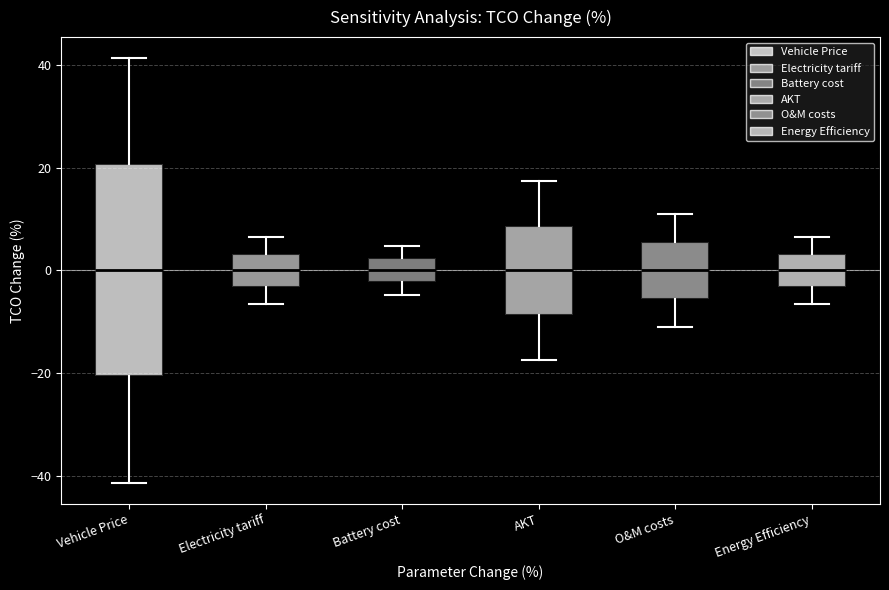

Reading left to right, transcribe this box plot: for each box, give where its median line is, the range the box spans, and where its two whiskers end, as read against the y-axis. The values are not printed on the chart, so give them approximately, as read against the axis.

Vehicle Price: median 0, box -20 to 20, whiskers -42 to 42
Electricity tariff: median 0, box -4 to 4, whiskers -6 to 6
Battery cost: median 0, box -2 to 2, whiskers -4 to 4
AKT: median 0, box -8 to 8, whiskers -18 to 18
O&M costs: median 0, box -6 to 6, whiskers -10 to 10
Energy Efficiency: median 0, box -4 to 4, whiskers -6 to 6